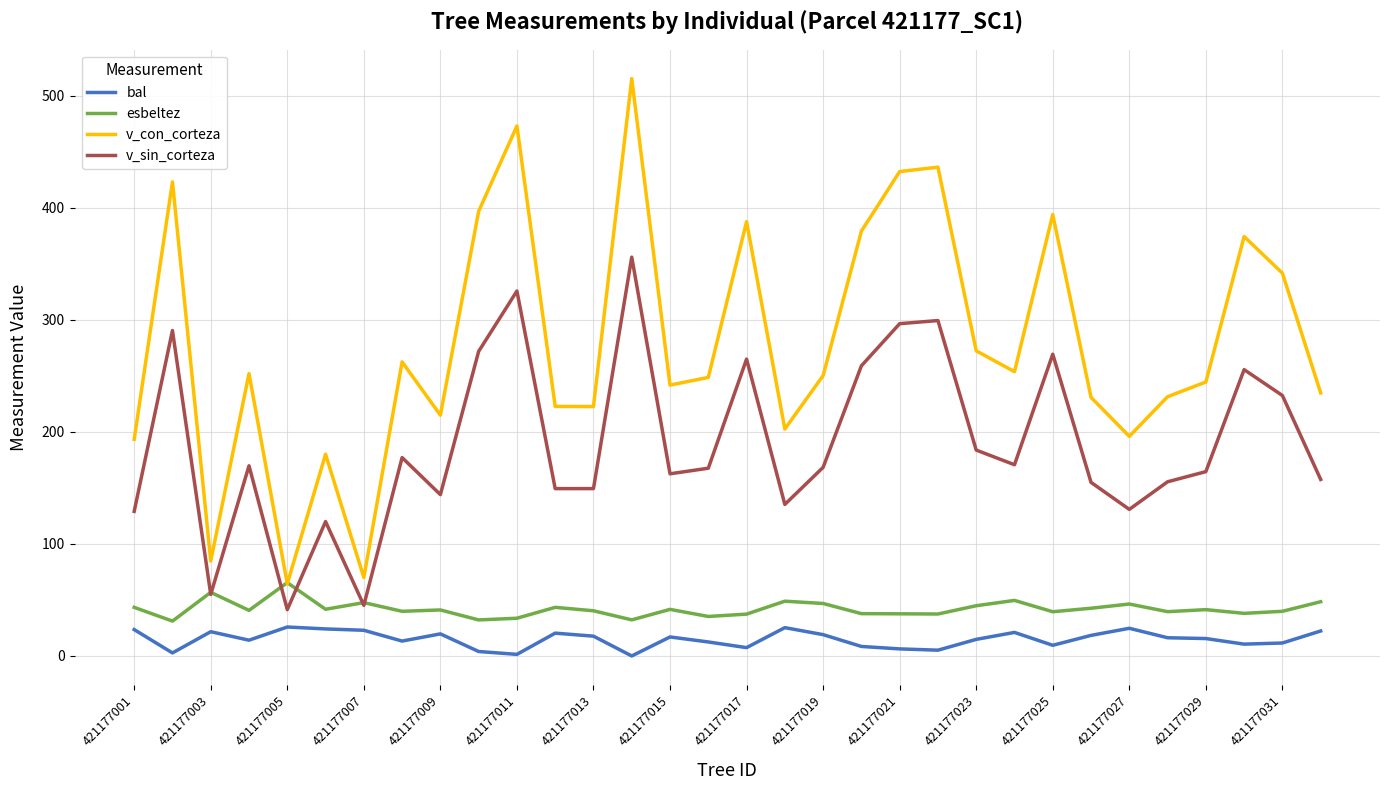

What is the minimum value for v_sin_corteza?

41.3